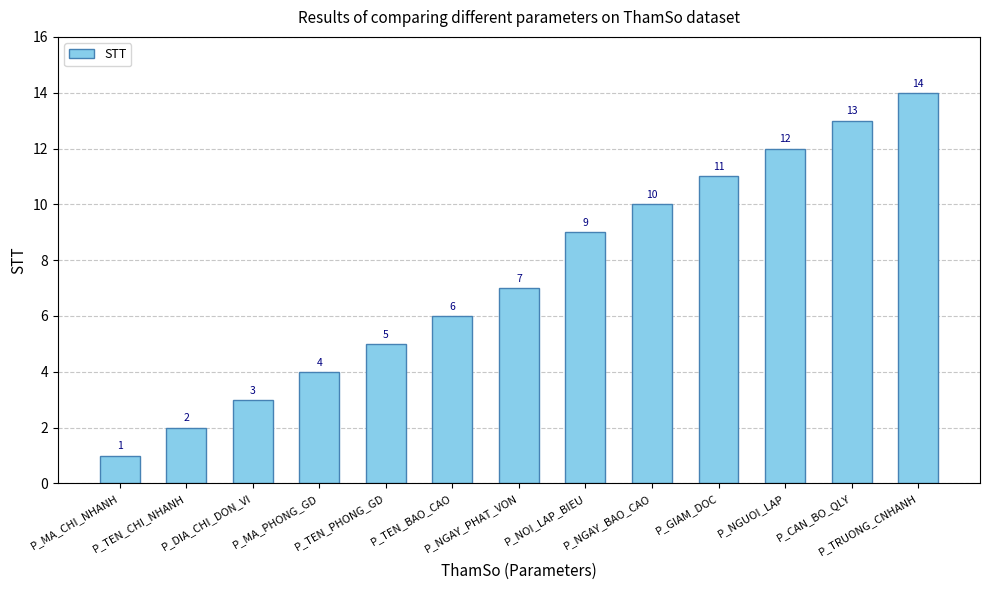

True or false: the data shows 21 at P_TRUONG_CNHANH.

False